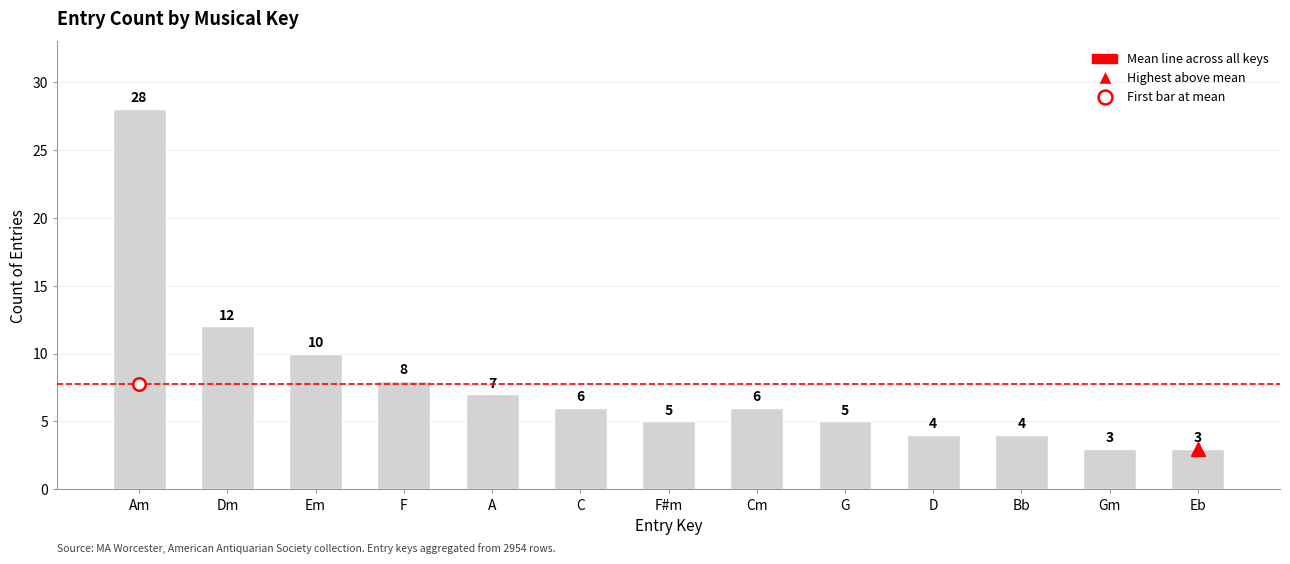

What is the difference between the values at Gm and F#m?

2